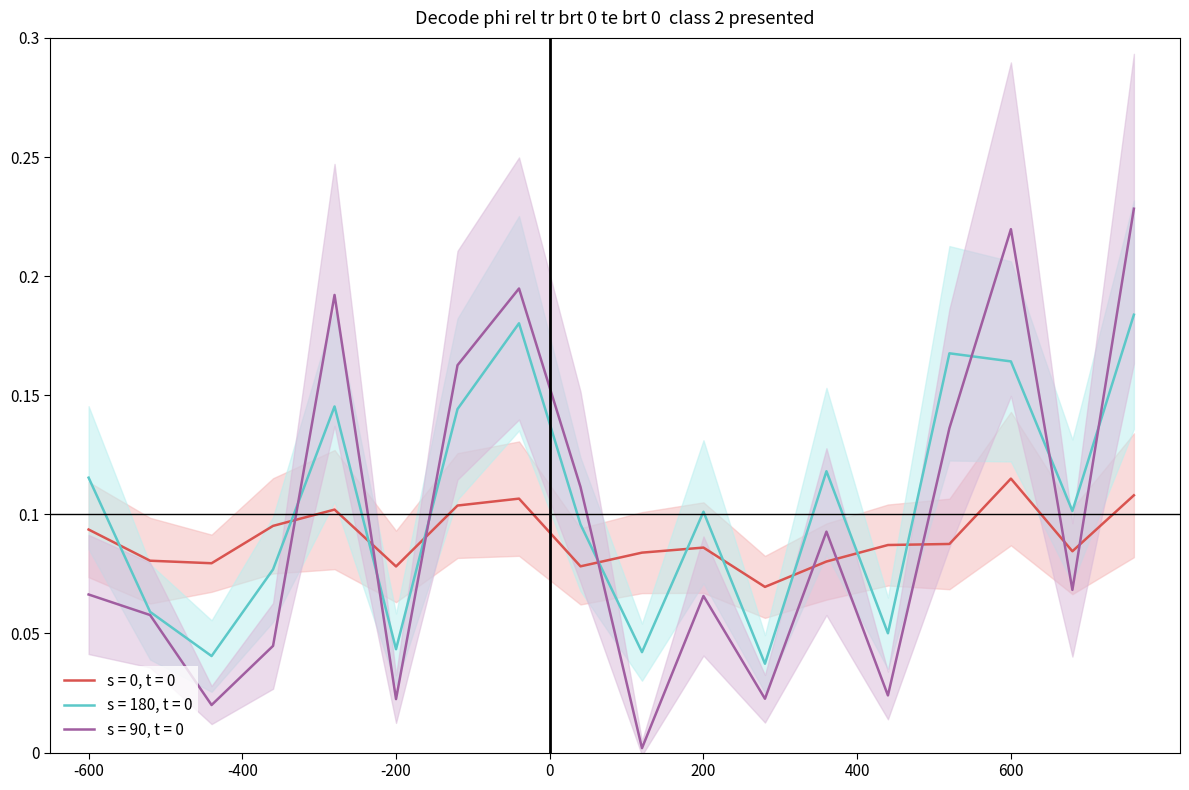

True or false: s = 180, t = 0 and s = 0, t = 0 intersect in this chart.

True